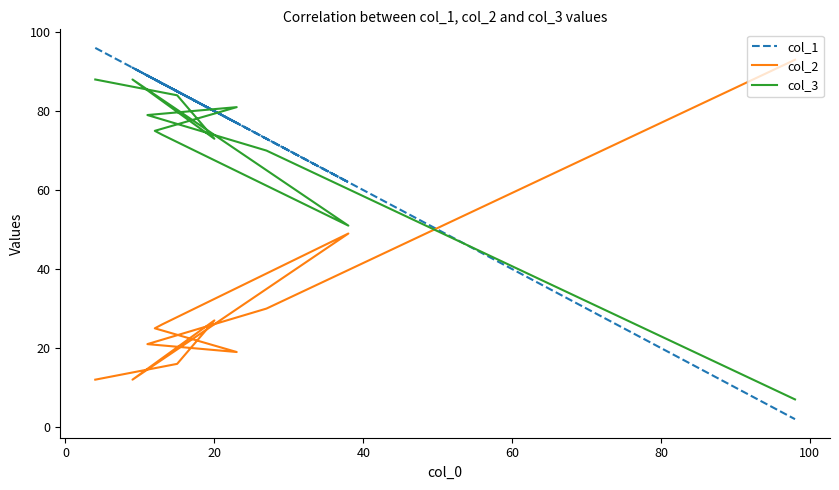

Is it true that col_1 equals 116 at 100?

False